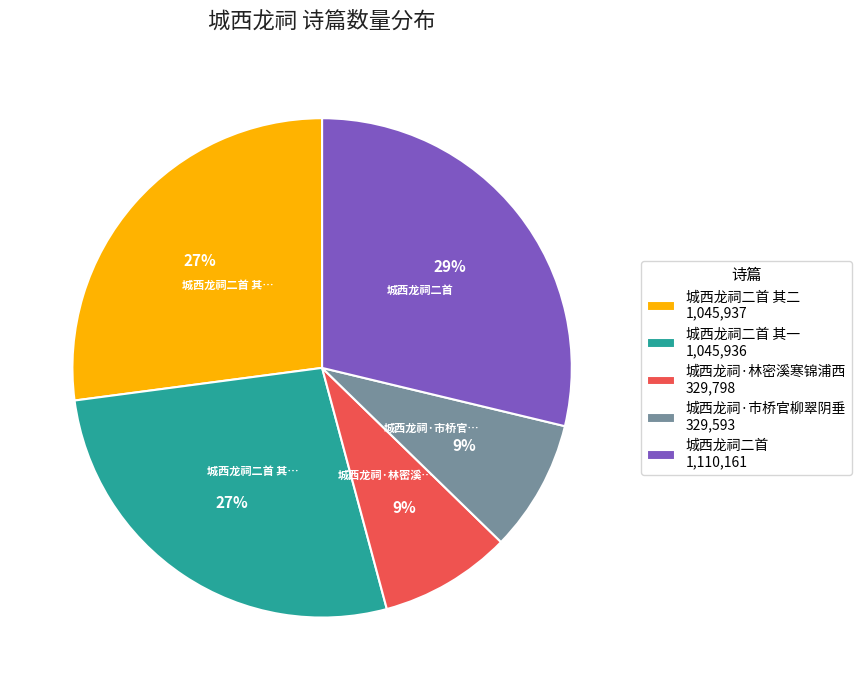

How many segments does this pie chart have?

5